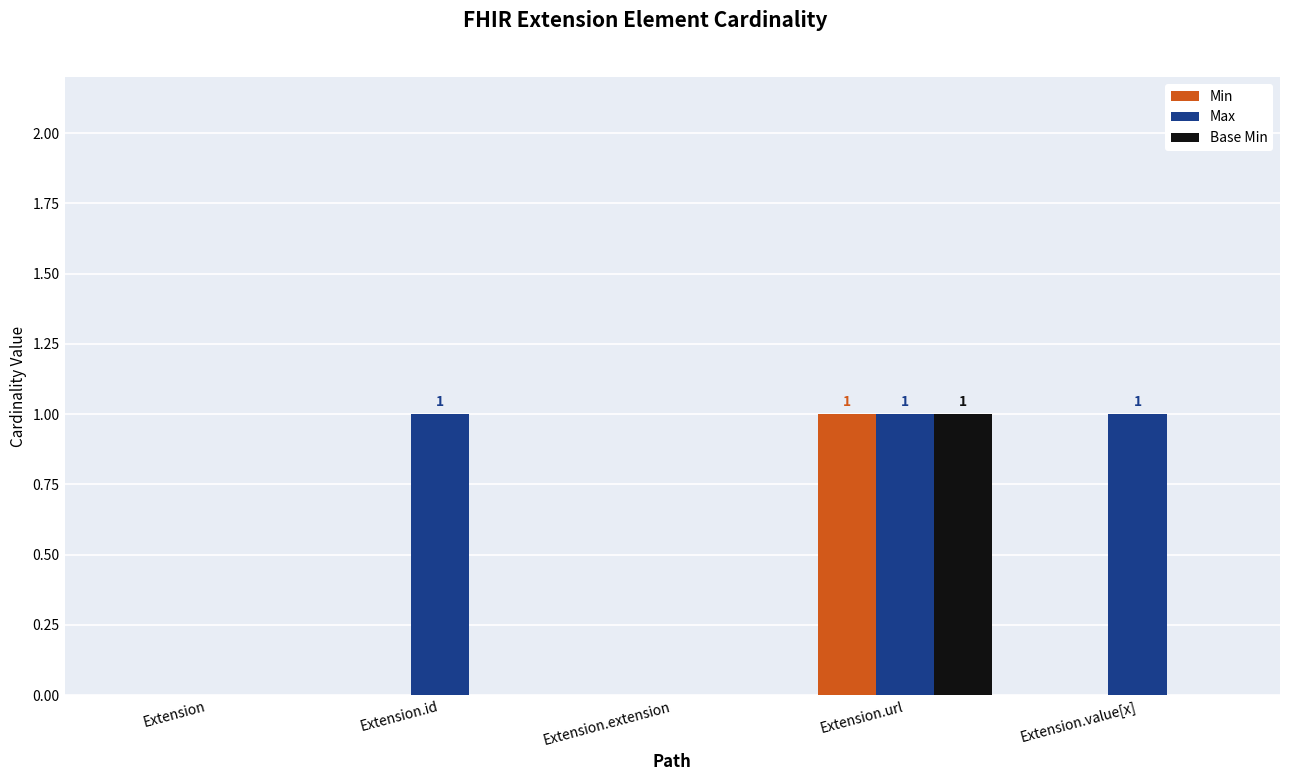

At which category is the sum across all series the highest?

Extension.url